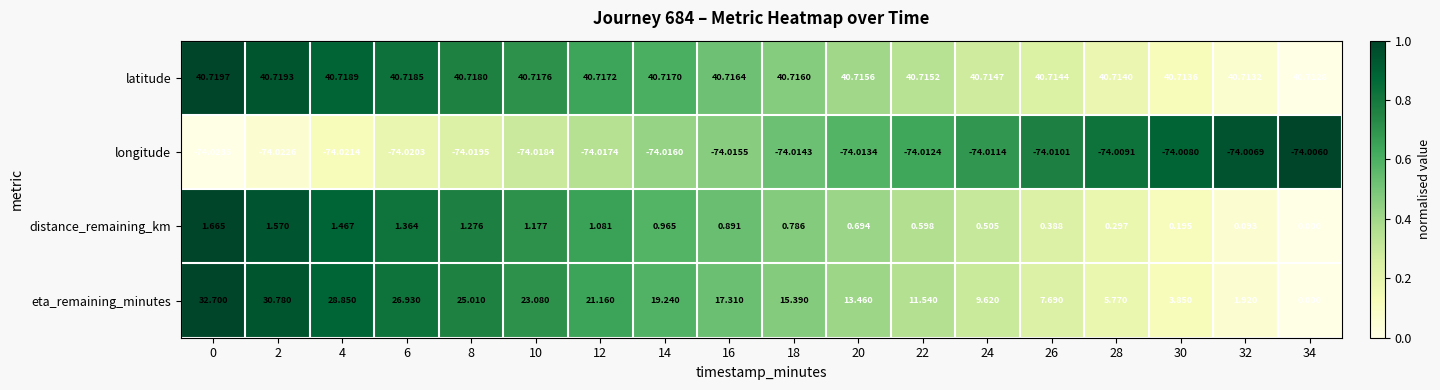

Which series has the largest total across all categories?

latitude